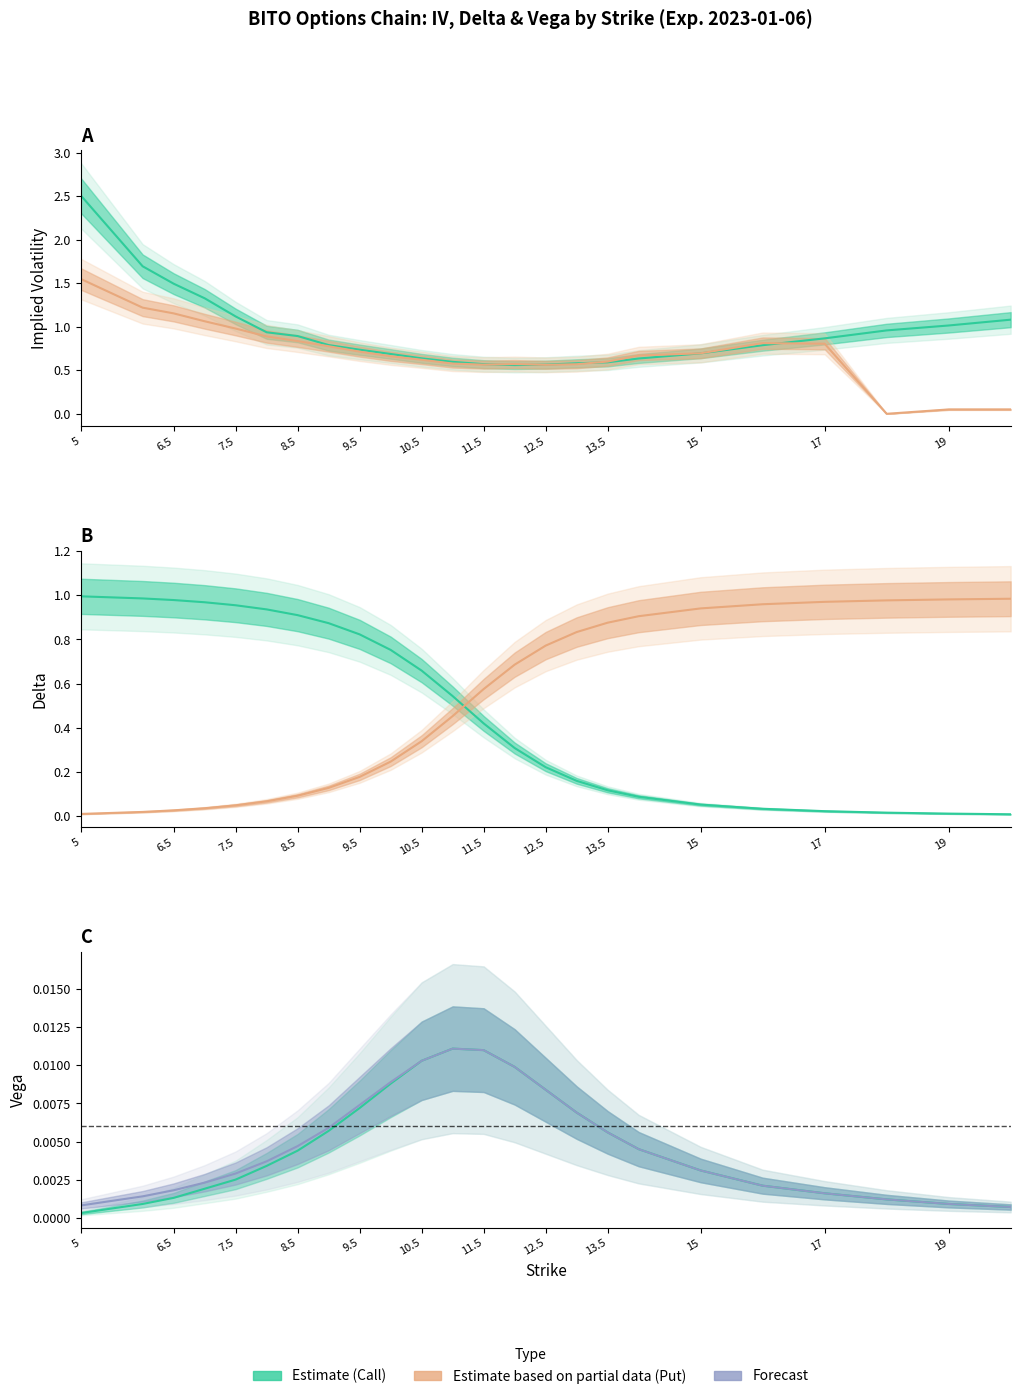

Which series has the widest spread of values?

Call IV (Estimate)